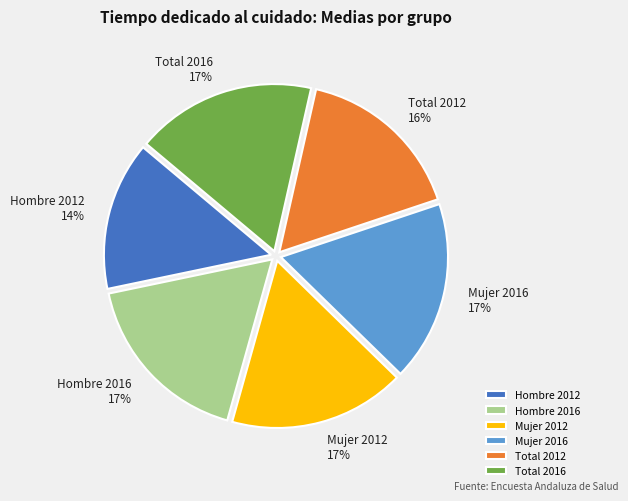

Which category has the smallest portion of the pie?

Hombre 2012